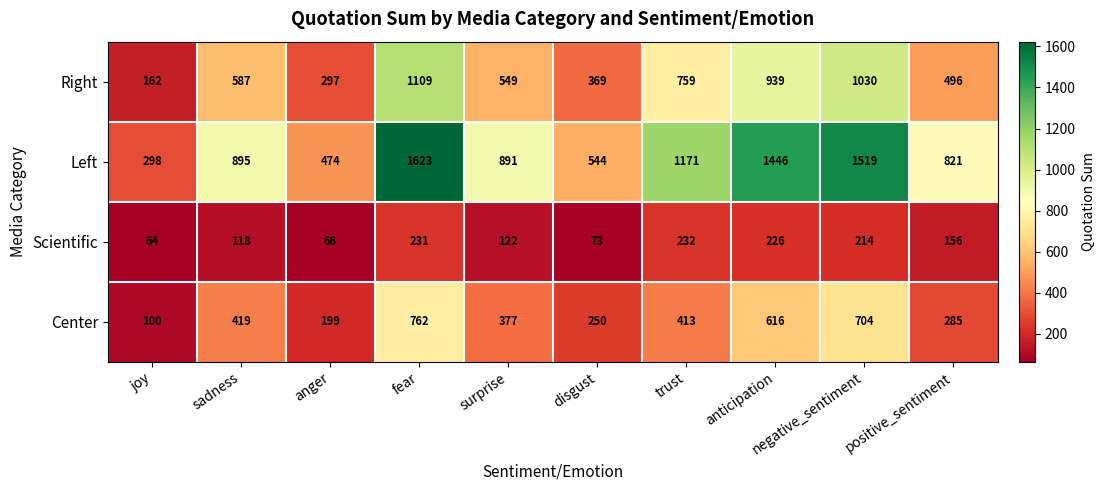

Count the number of data series in this chart.

4